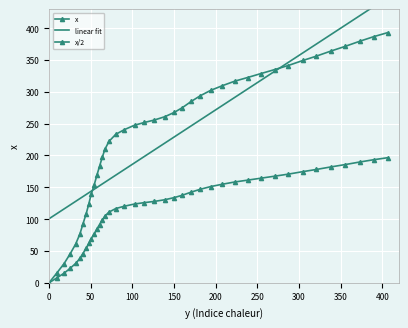

List the series in order of their peak value, highest first.

linear fit, x, x/2